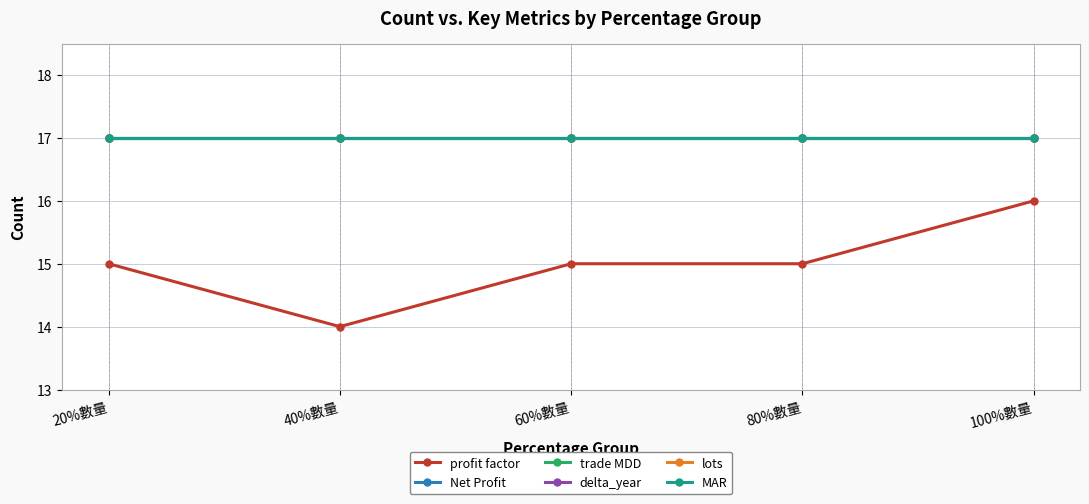

List the labels in order of delta_year value, smallest first.

20%數量, 40%數量, 60%數量, 80%數量, 100%數量